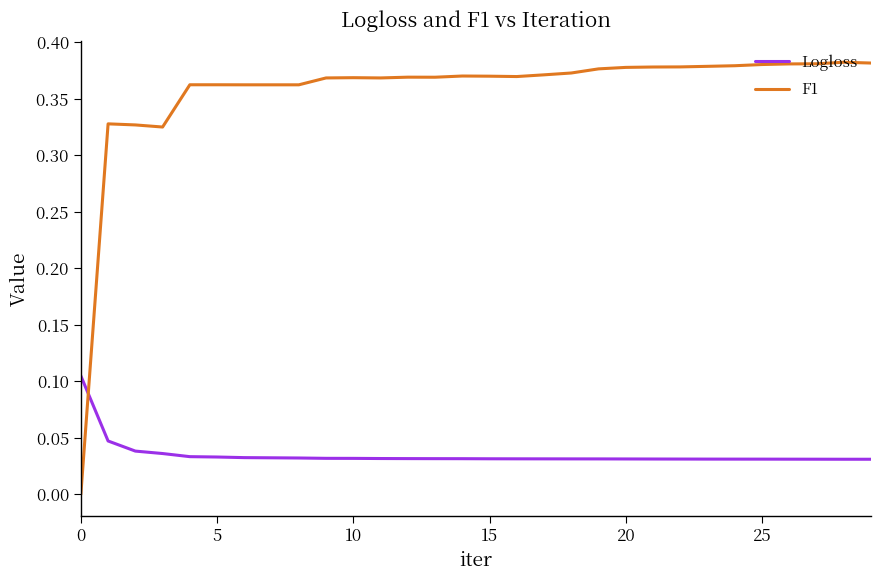

True or false: Logloss and F1 cross at least once.

True